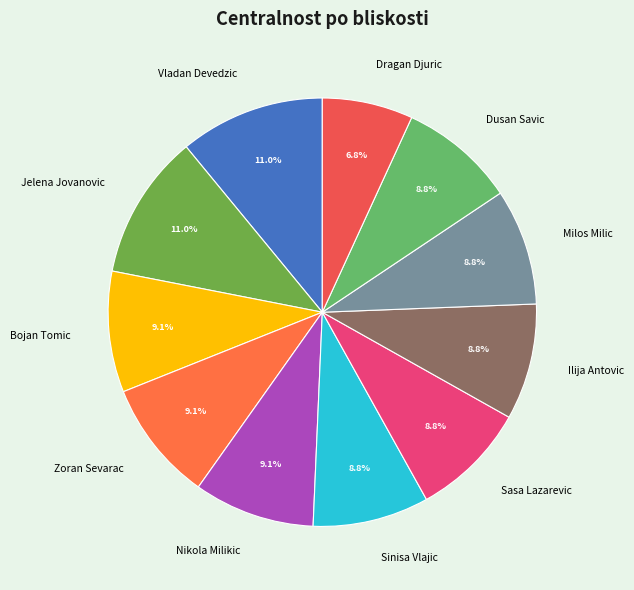

How many slices are in this pie chart?

11